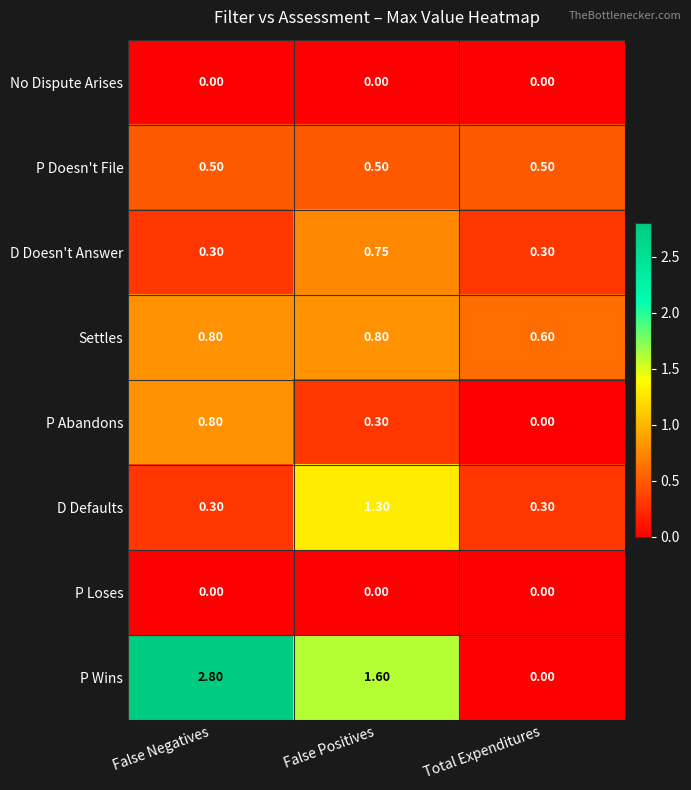

At which category is the sum across all series the highest?

False Negatives